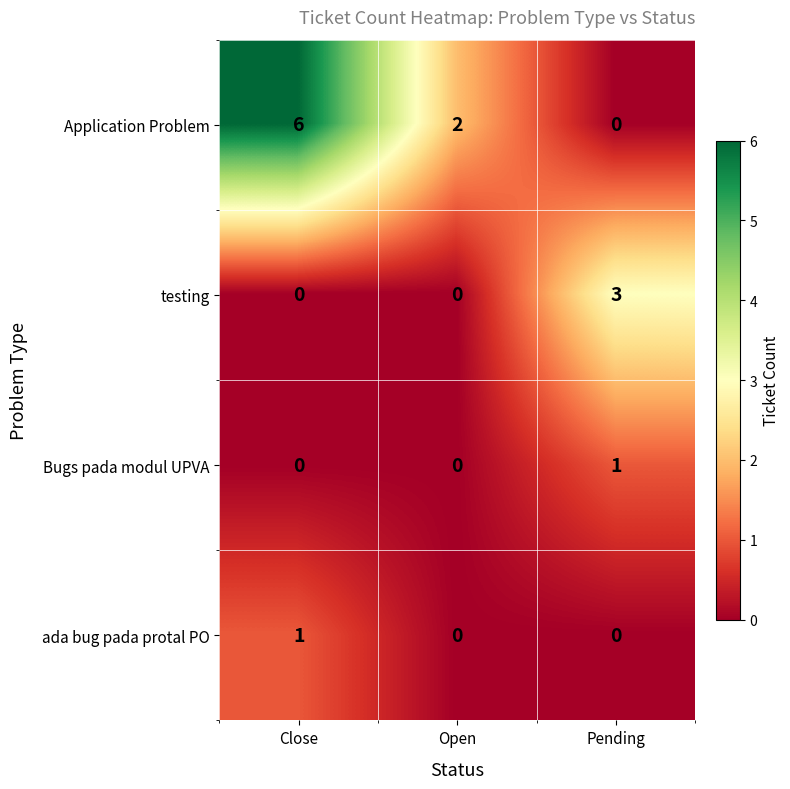

Between Close and Open, which series saw the biggest shift?

Application Problem